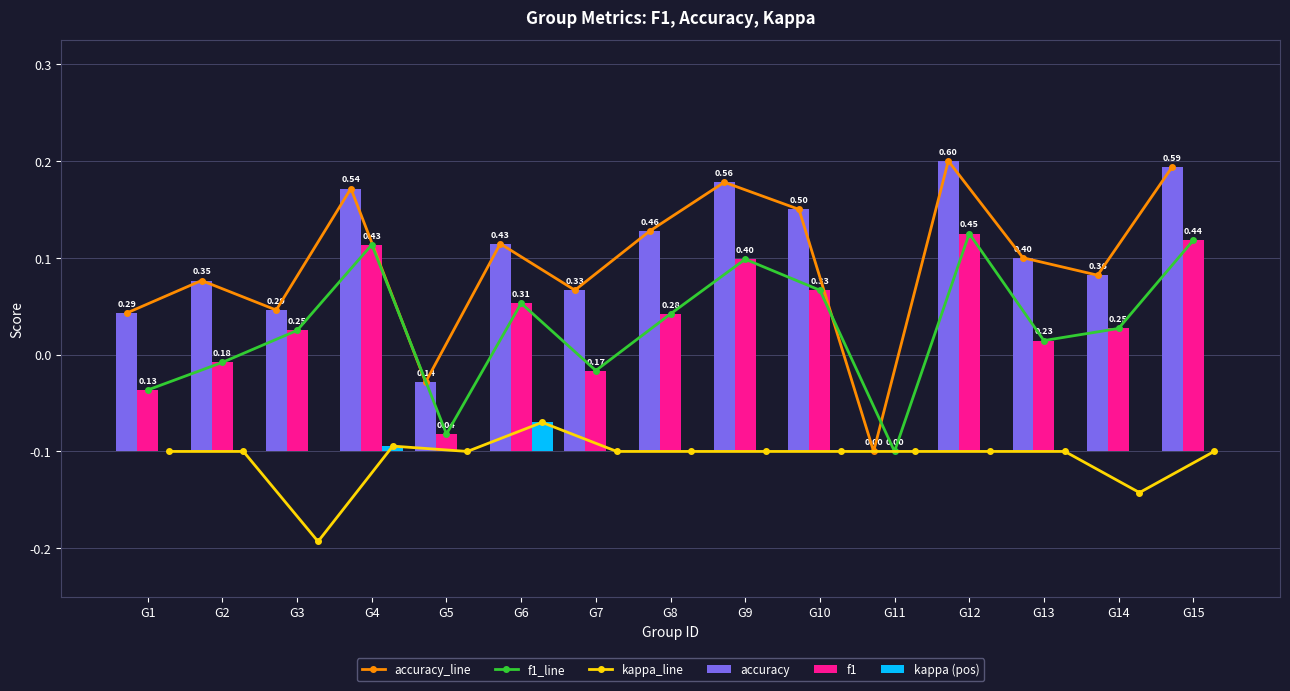

What is the total value across all series at G1?

0.8